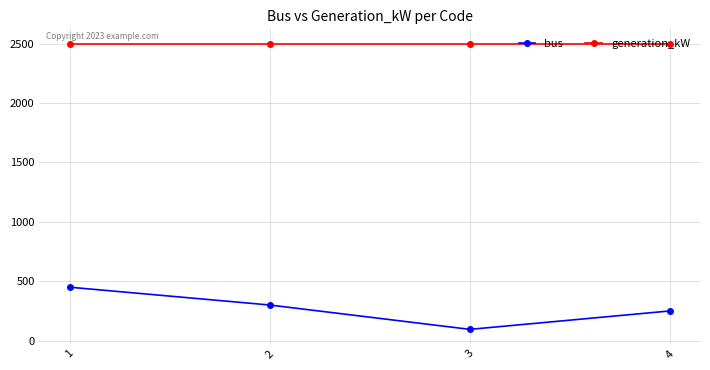

True or false: bus and generation_kW intersect in this chart.

False